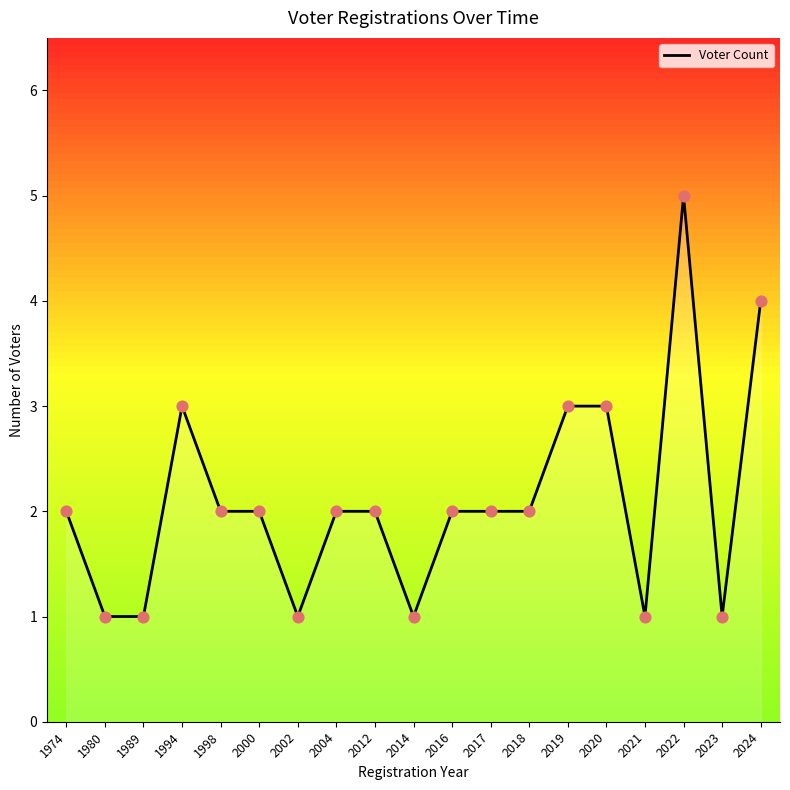

What is the change in value from 2019 to 2021?

-2